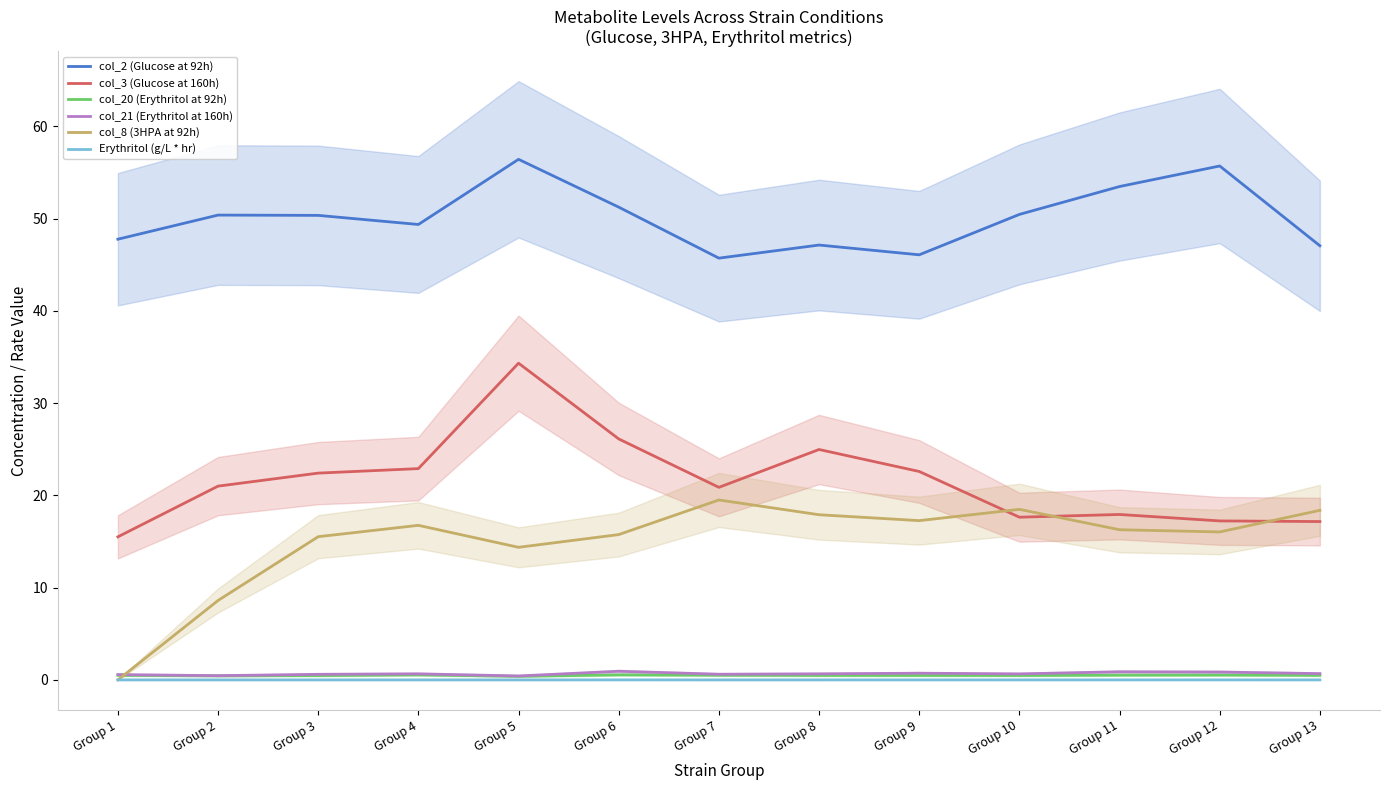

What value does the col_20 (Erythritol at 92h) series have at Group 13?

0.5